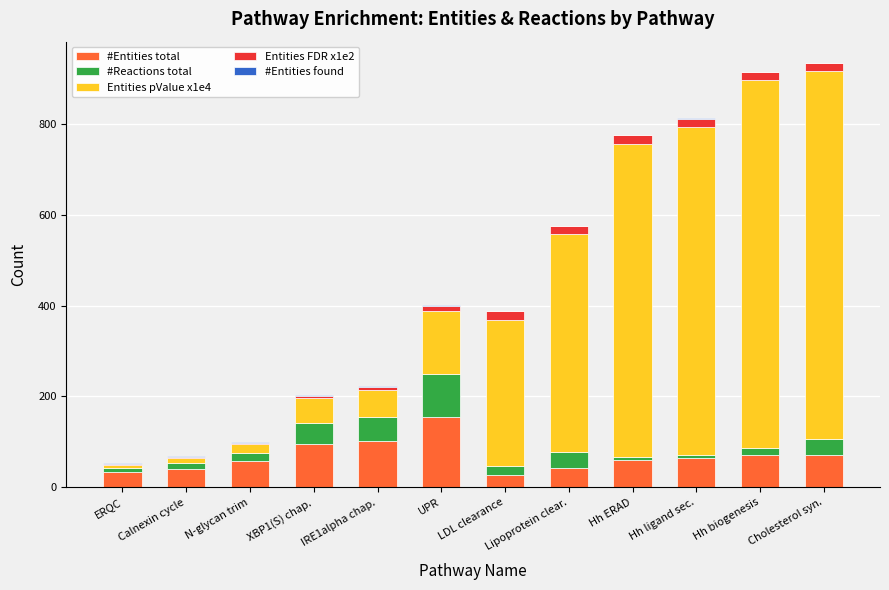

What is the maximum value for #Entities total?

155.0